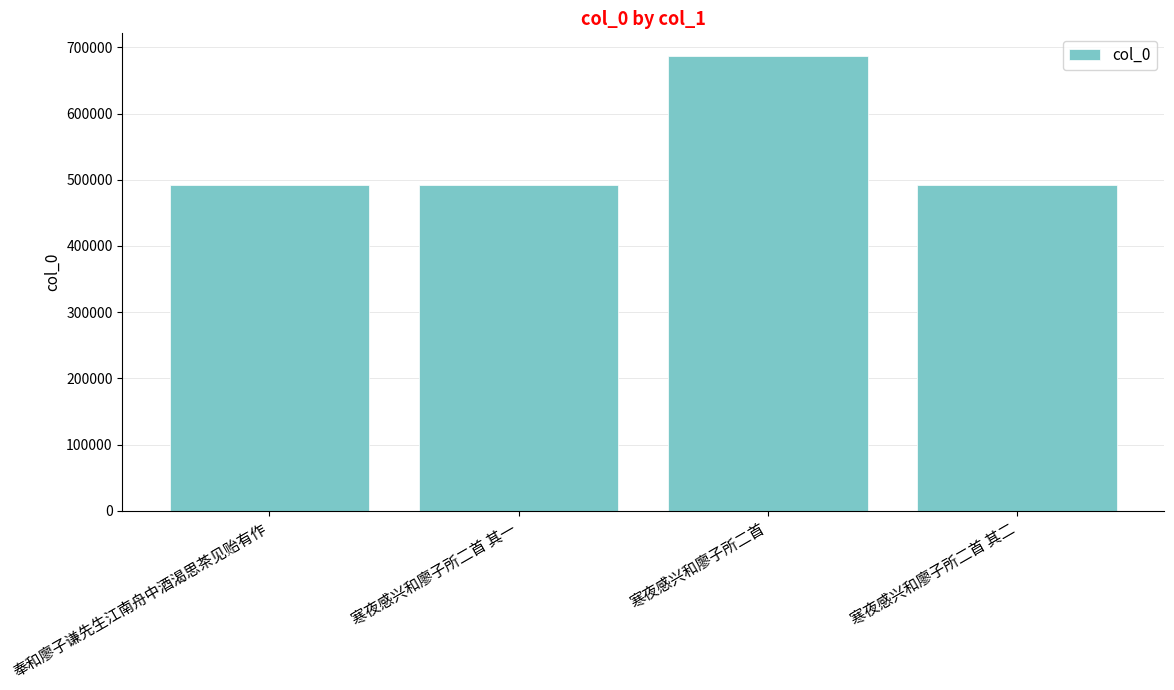

What is the minimum value shown in the chart?

491819